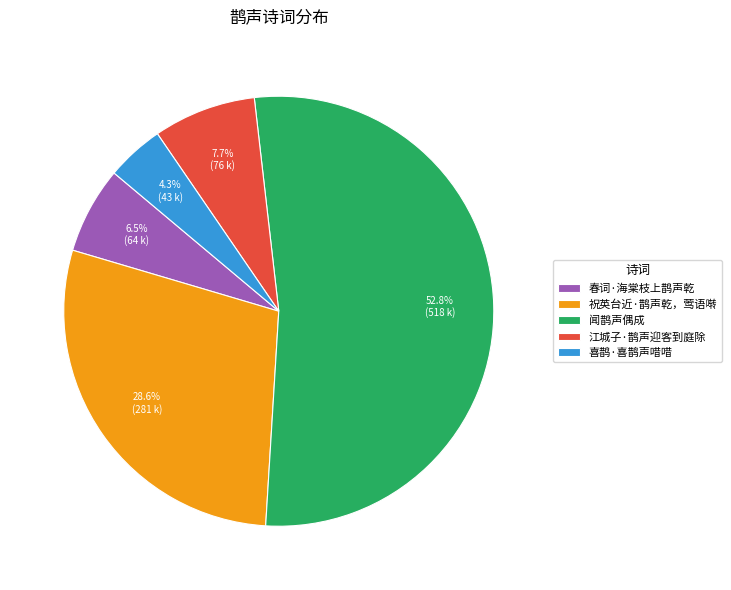

Is the sum of 祝英台近·鹊声乾，莺语啭 and 江城子·鹊声迎客到庭除 greater than half?

No